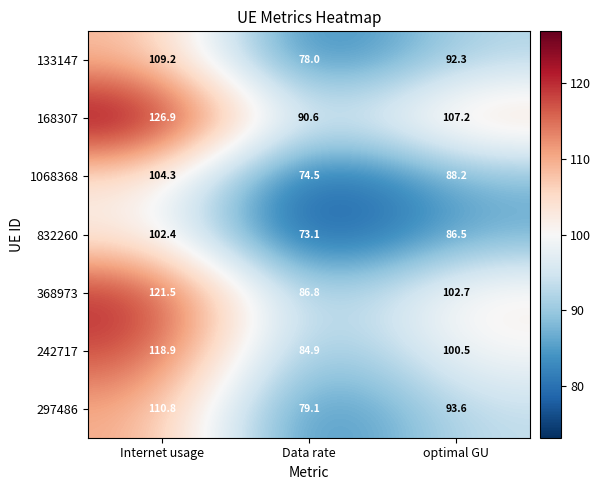

What is the smallest value displayed?

73.1